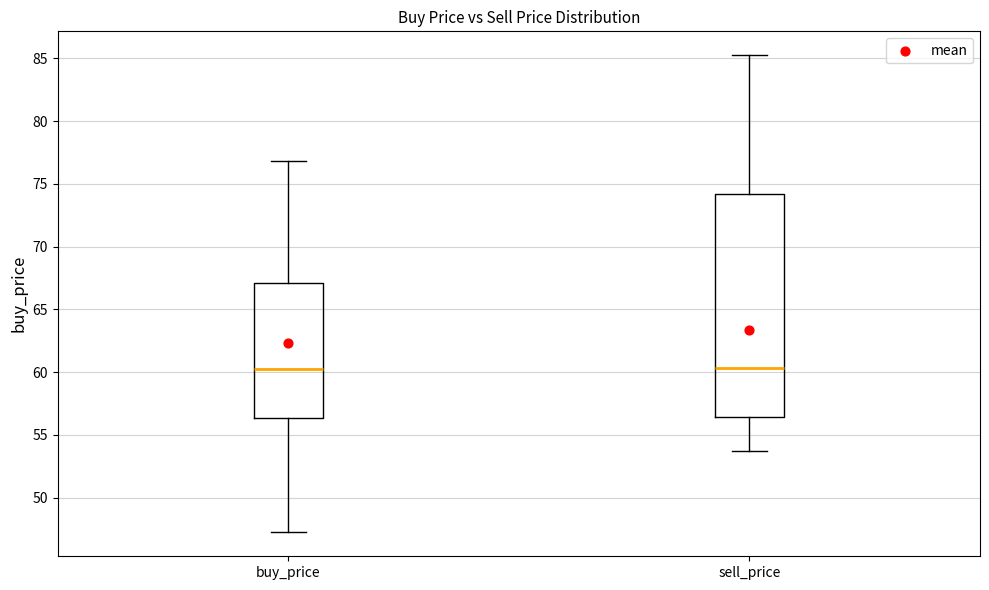

Reading left to right, transcribe this box plot: for each box, give where its median line is, the range the box spans, and where its two whiskers end, as read against the y-axis. The values are not printed on the chart, so give them approximately, as read against the axis.

buy_price: median 60.5, box 56.5 to 67.0, whiskers 47.0 to 77.0
sell_price: median 60.5, box 56.5 to 74.0, whiskers 53.5 to 85.5